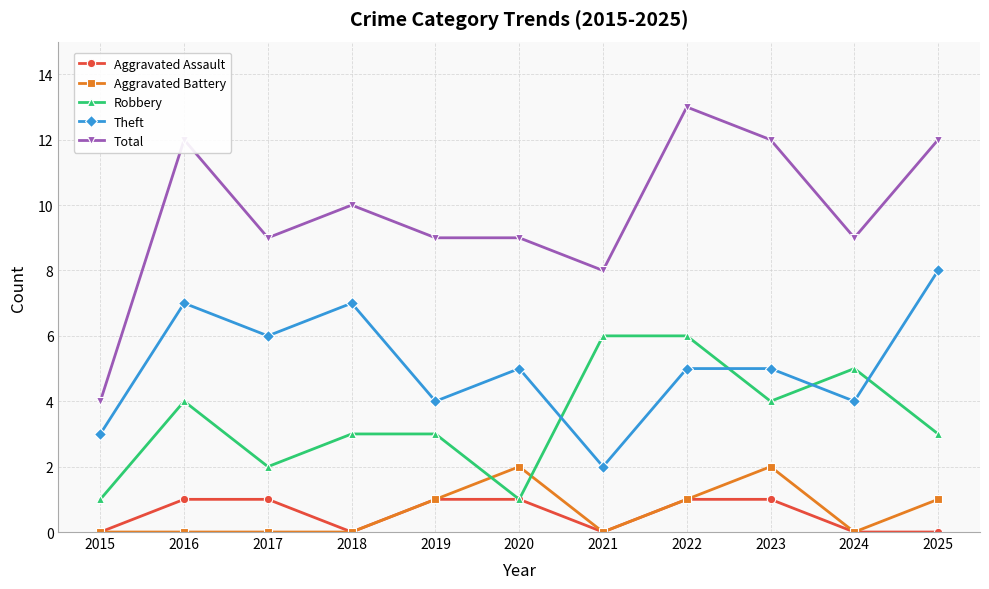

The value of Aggravated Battery at 2024 is 0. True or false?

True